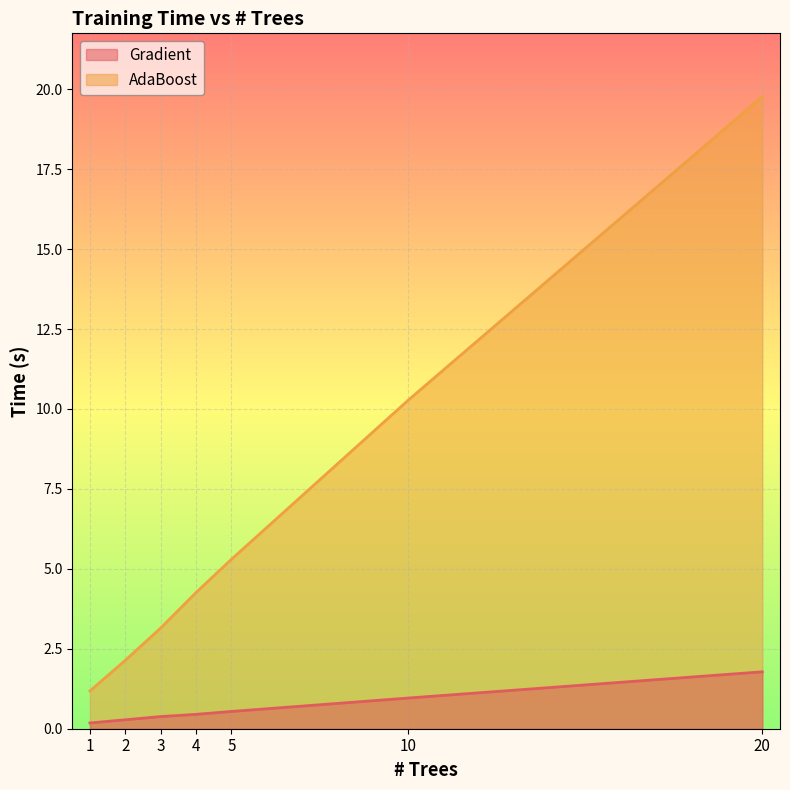

How many lines are shown in the chart?

2